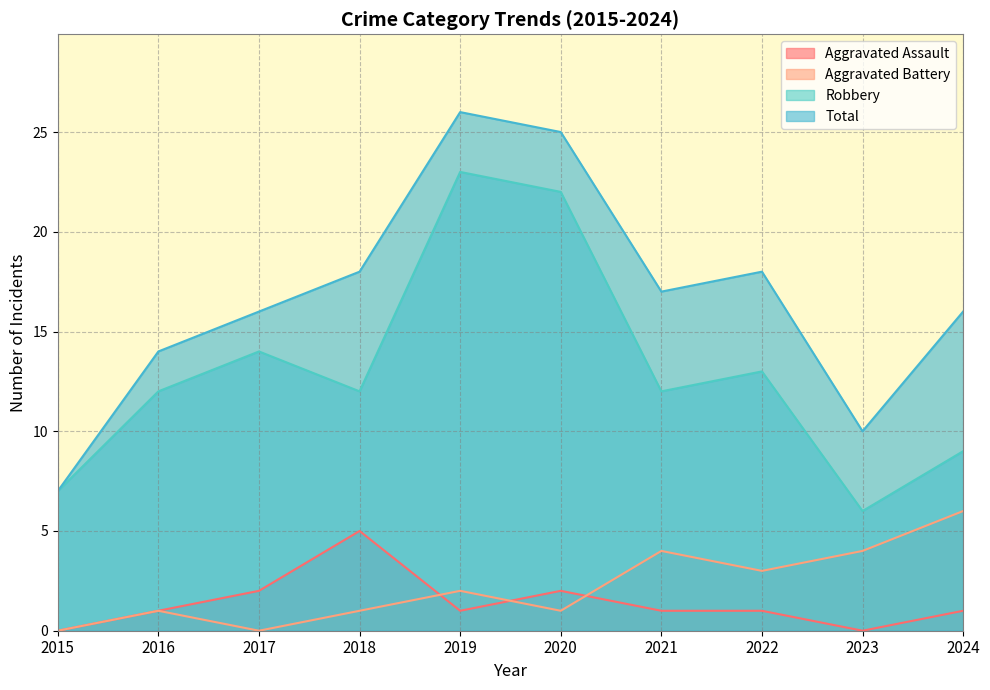

At which category is the sum across all series the highest?

2019